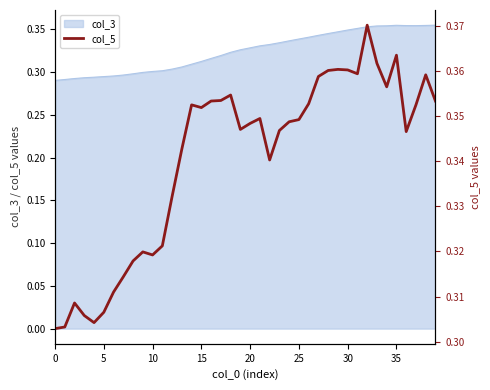

How many values are between 0 and 1?

40